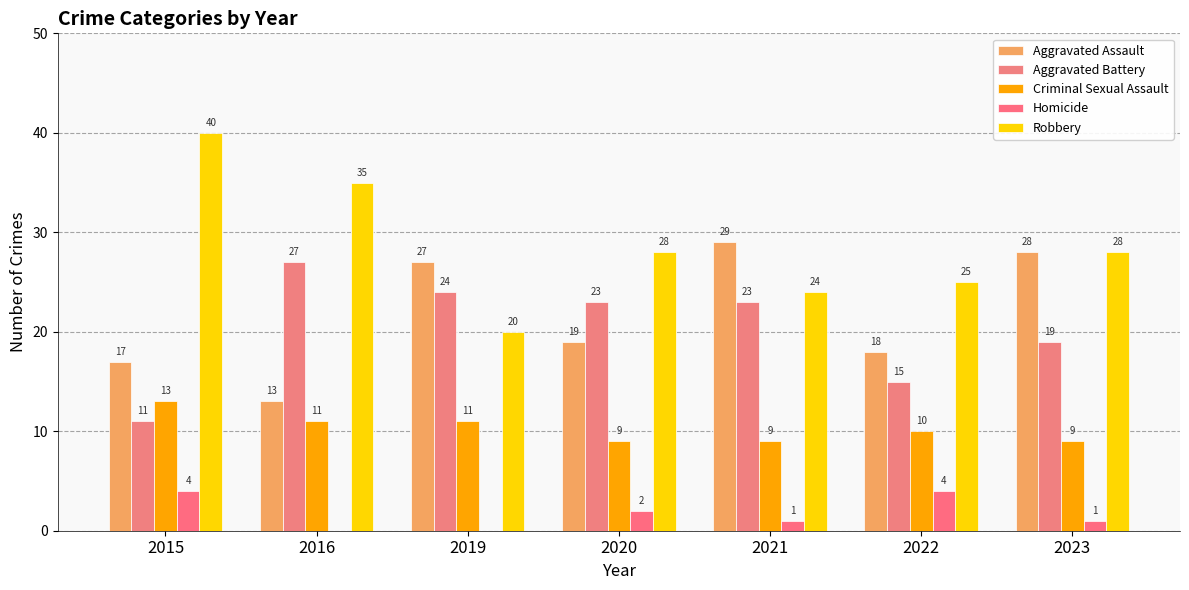

Reading left to right, what are all the values shown in this chart?

Aggravated Assault: 17	13	27	19	29	18	28
Aggravated Battery: 11	27	24	23	23	15	19
Criminal Sexual Assault: 13	11	11	9	9	10	9
Homicide: 4	0	0	2	1	4	1
Robbery: 40	35	20	28	24	25	28